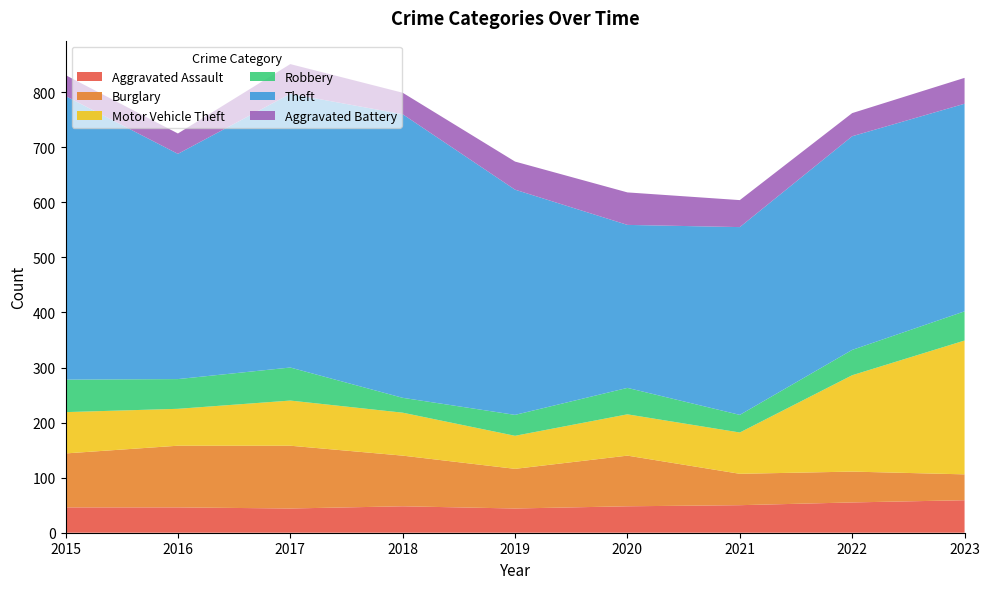

Reading left to right, extract all data points from this chart.

Aggravated Assault: 2015=46	2016=46	2017=44	2018=48	2019=44	2020=48	2021=50	2022=55	2023=59
Burglary: 2015=98	2016=112	2017=114	2018=92	2019=72	2020=92	2021=57	2022=56	2023=47
Motor Vehicle Theft: 2015=75	2016=67	2017=82	2018=78	2019=60	2020=75	2021=75	2022=175	2023=243
Robbery: 2015=59	2016=54	2017=60	2018=27	2019=38	2020=48	2021=32	2022=46	2023=53
Theft: 2015=515	2016=409	2017=497	2018=515	2019=409	2020=296	2021=341	2022=388	2023=377
Aggravated Battery: 2015=38	2016=37	2017=54	2018=39	2019=51	2020=59	2021=49	2022=42	2023=47